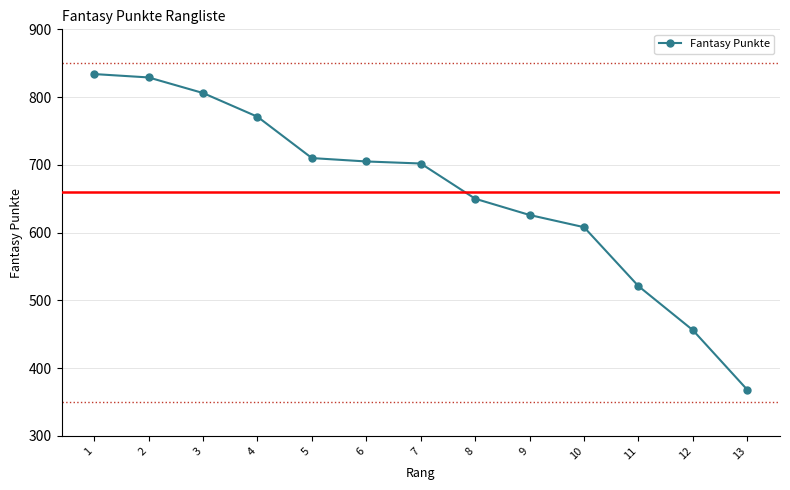

At which label does the data first exceed 702?

1